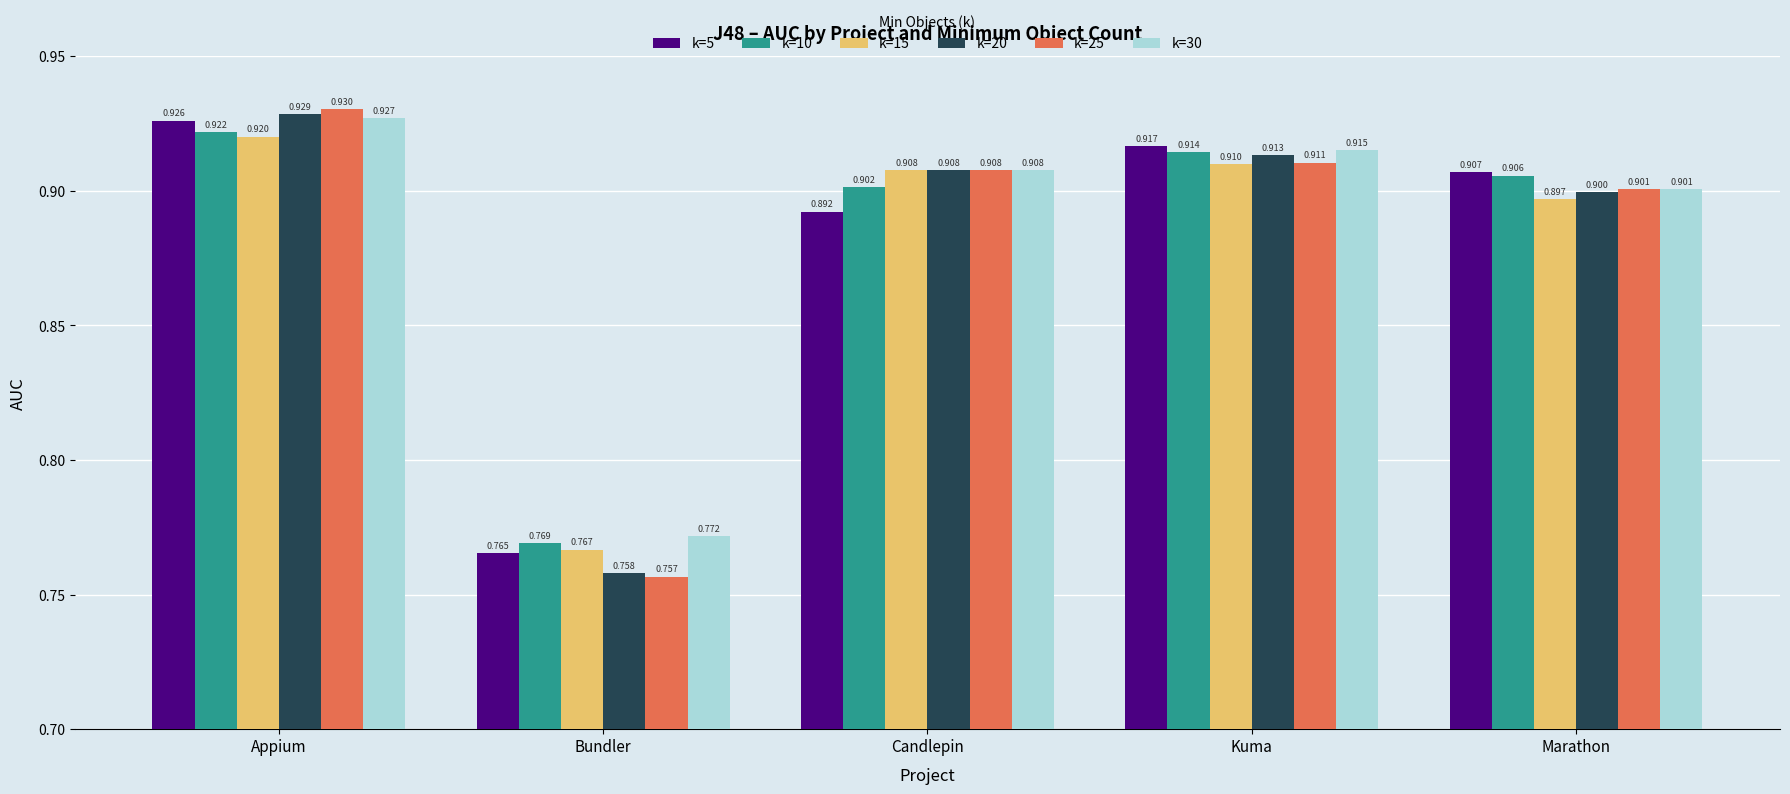

What are all the series names shown in the legend?

k=5, k=10, k=15, k=20, k=25, k=30